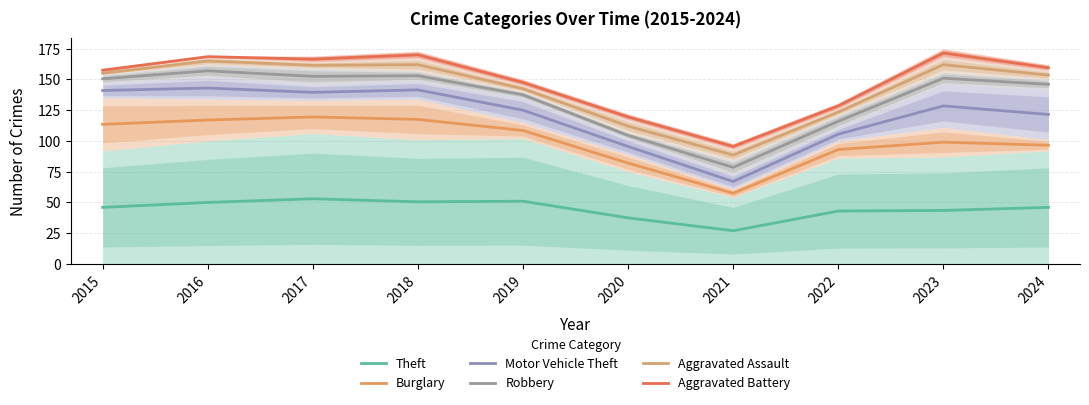

Which series has the largest range (max minus min)?

Robbery